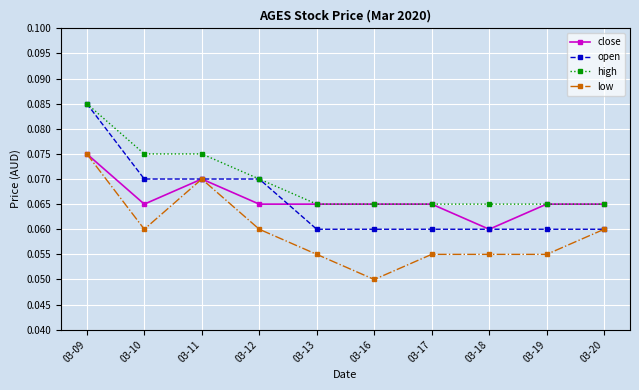

True or false: low and high intersect in this chart.

False